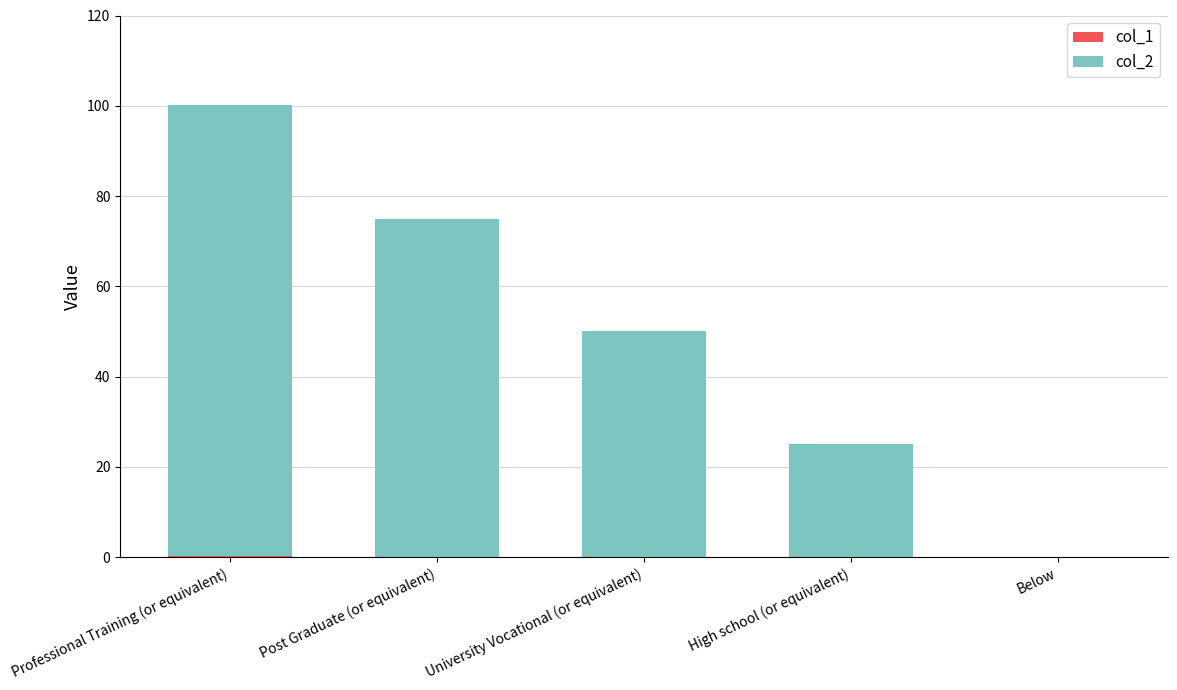

At which category is the sum across all series the highest?

Professional Training (or equivalent)